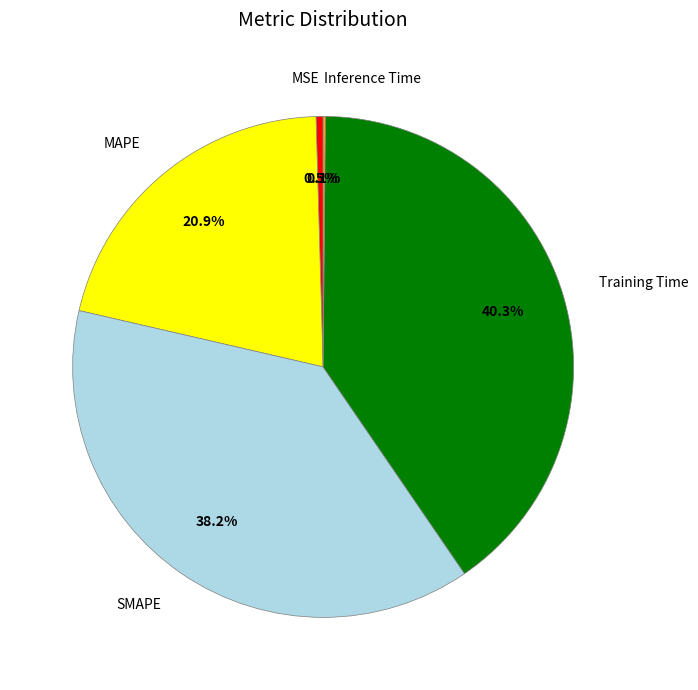

Which has a higher value, SMAPE or MAPE?

SMAPE